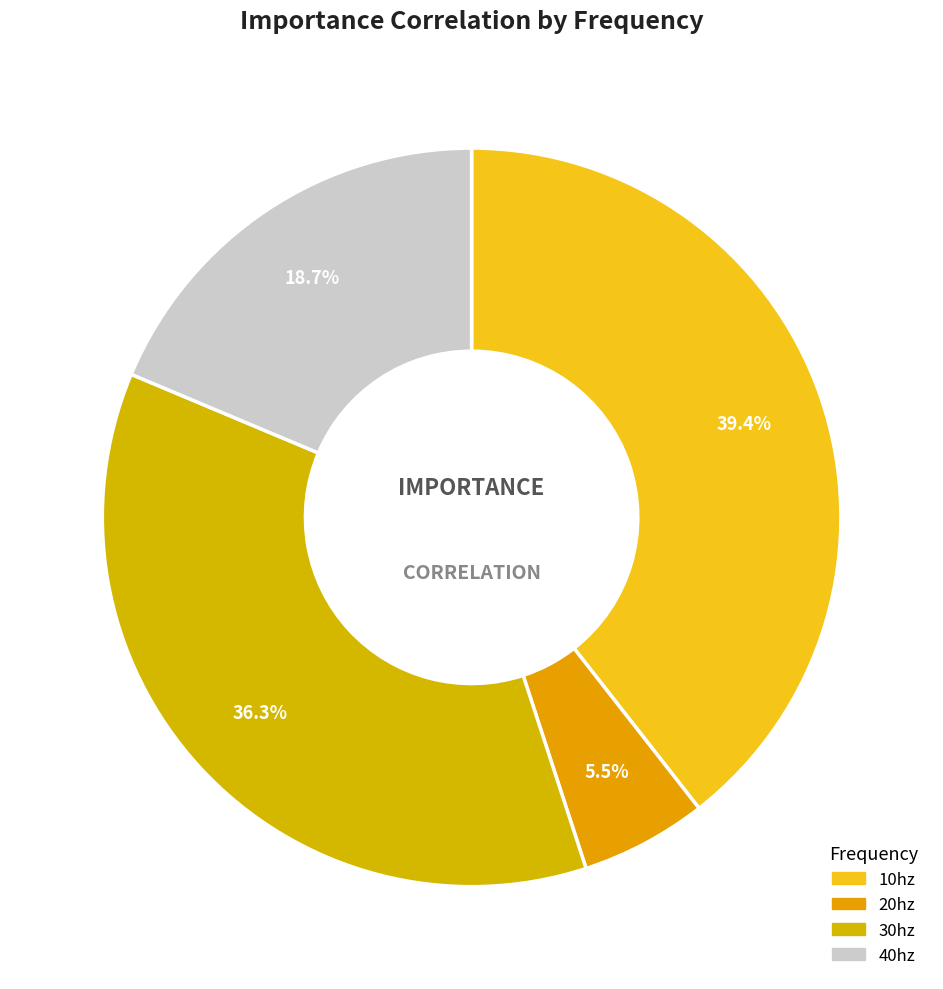

Count the number of slices in the pie.

4